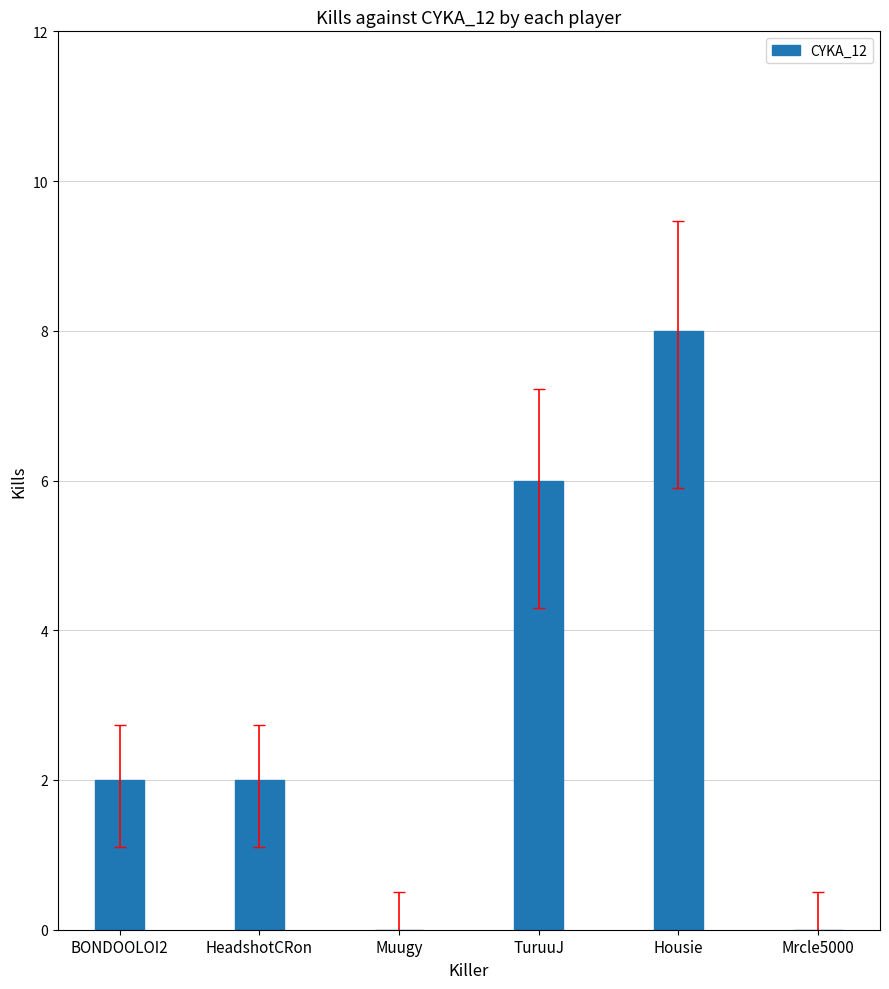

True or false: the data shows 0 at Muugy.

True